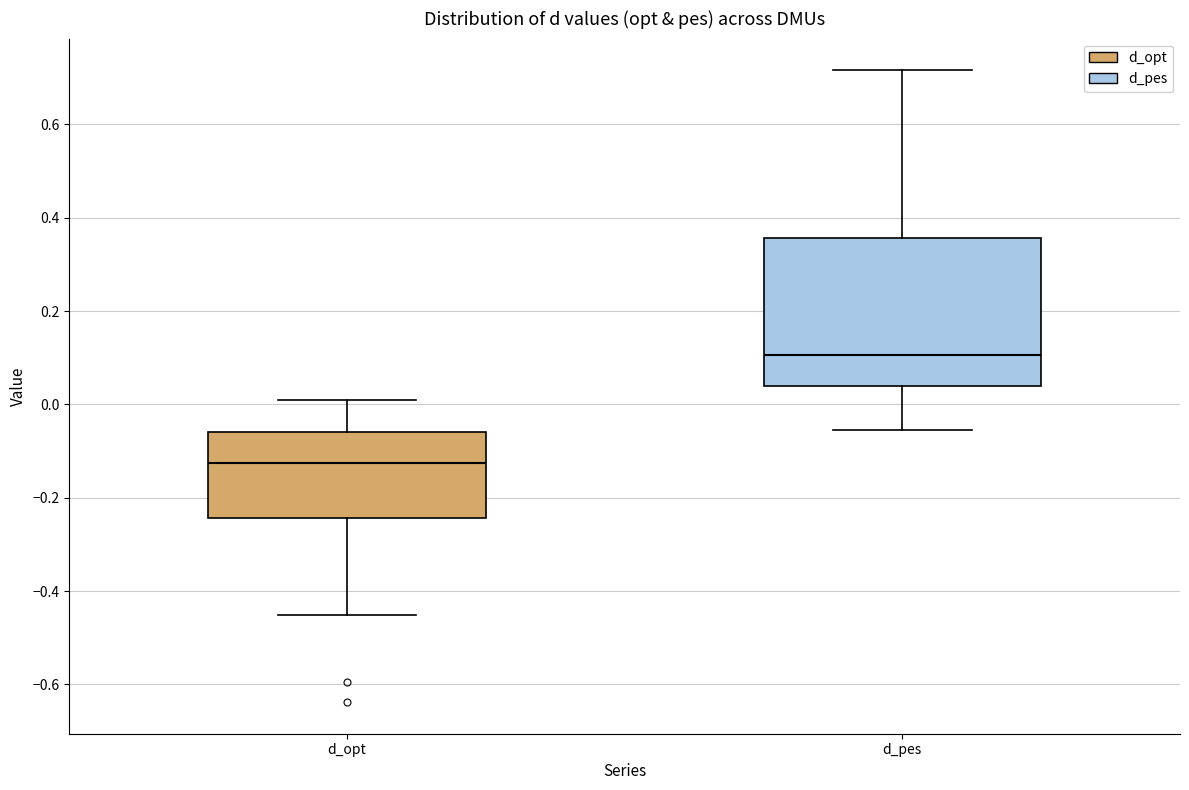

Reading left to right, transcribe this box plot: for each box, give where its median line is, the range the box spans, and where its two whiskers end, as read against the y-axis. The values are not printed on the chart, so give them approximately, as read against the axis.

d_opt: median -0.12, box -0.24 to -0.06, whiskers -0.46 to 0.00
d_pes: median 0.10, box 0.04 to 0.36, whiskers -0.06 to 0.72